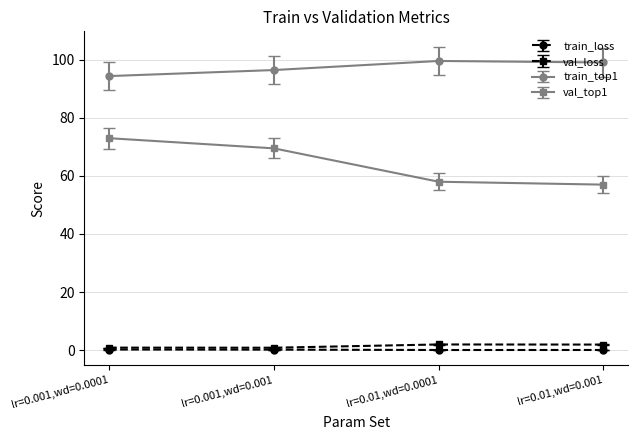

True or false: val_loss has more than 2 points higher than both neighbors.

False